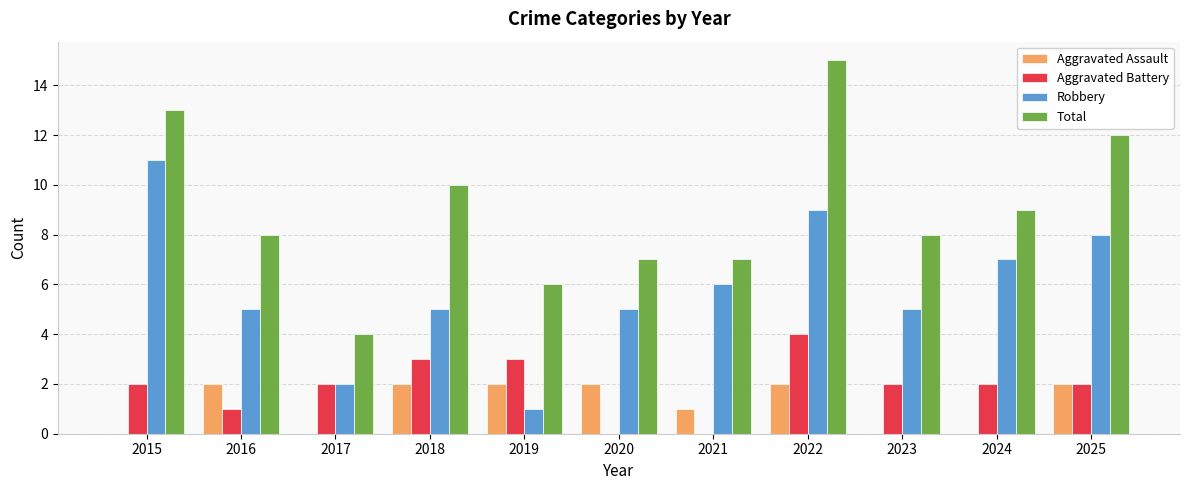

Is the value of Total at 2019 greater than the value of Aggravated Battery at 2021?

Yes